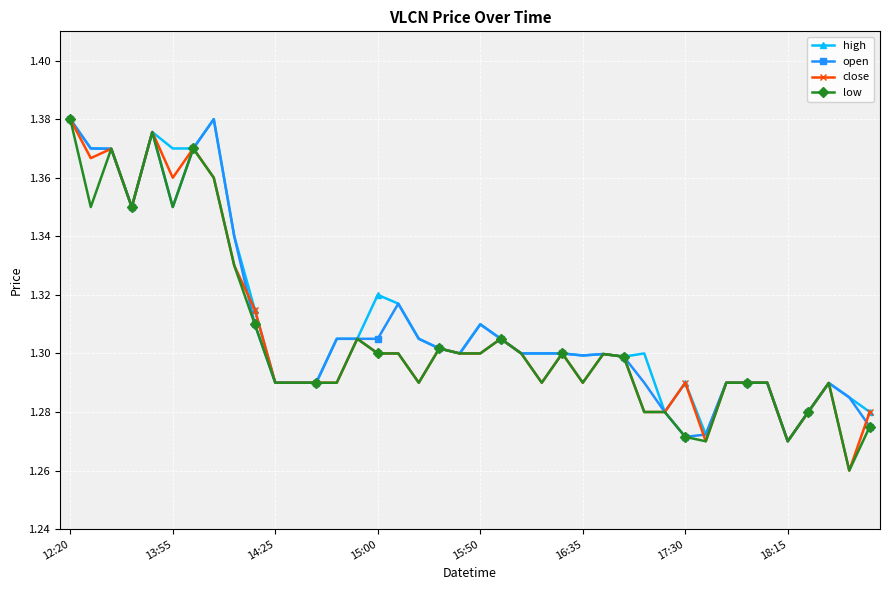

At how many categories does at least one series exceed 1?

40